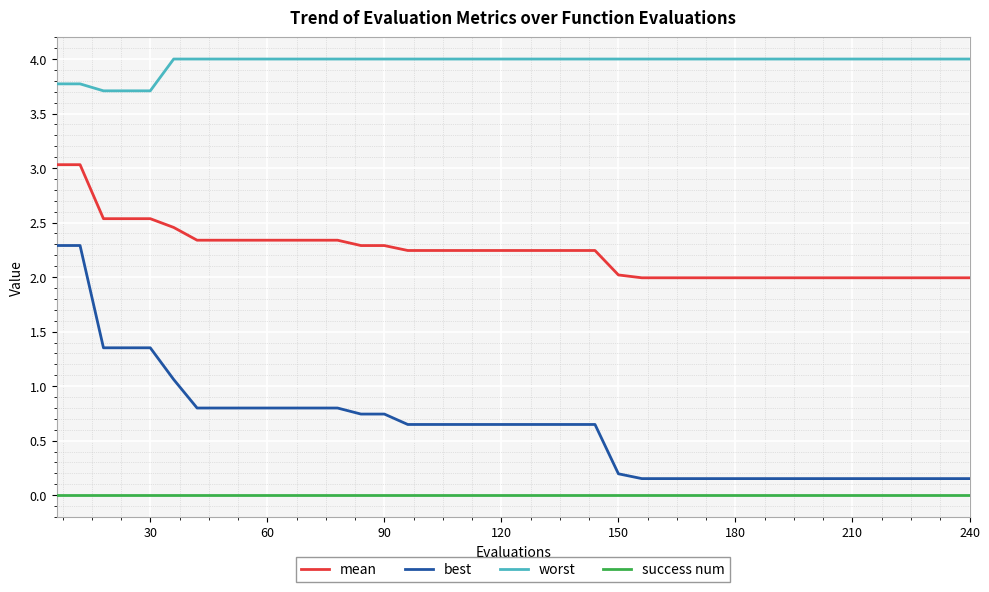

True or false: best and mean intersect in this chart.

False